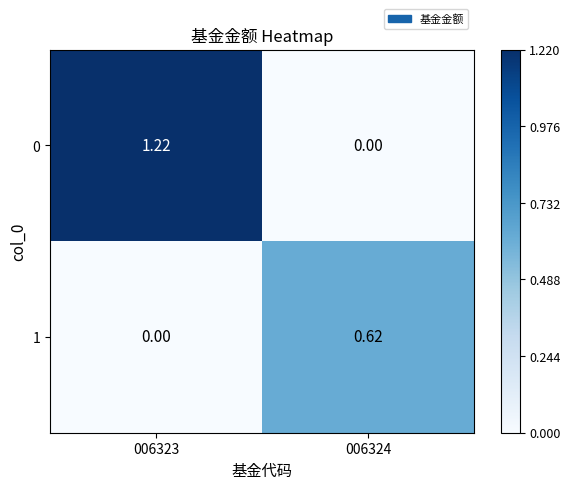

At which category is the sum across all series the highest?

006323